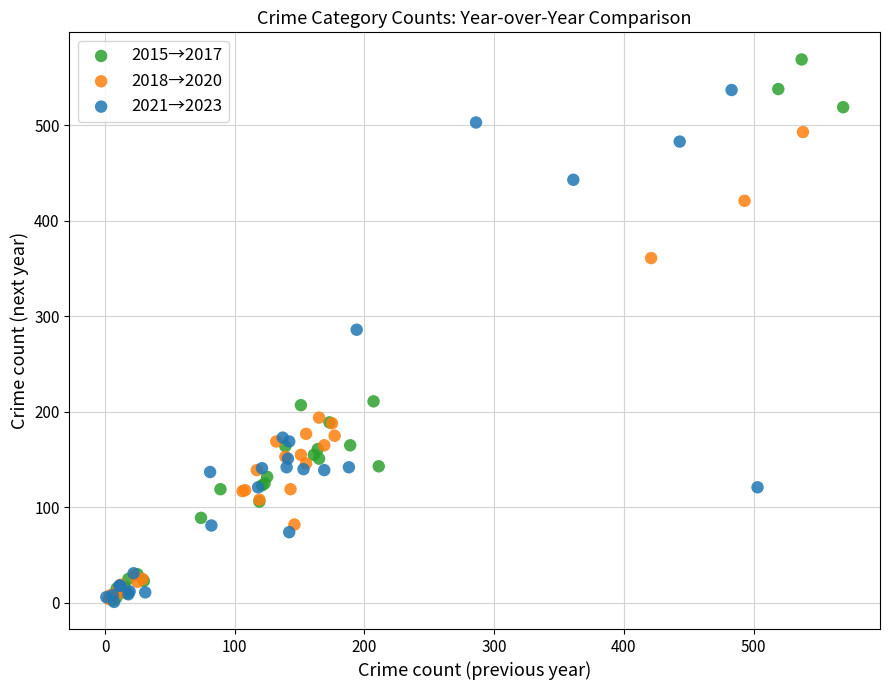

Which series contains the highest Y value?

2015→2017